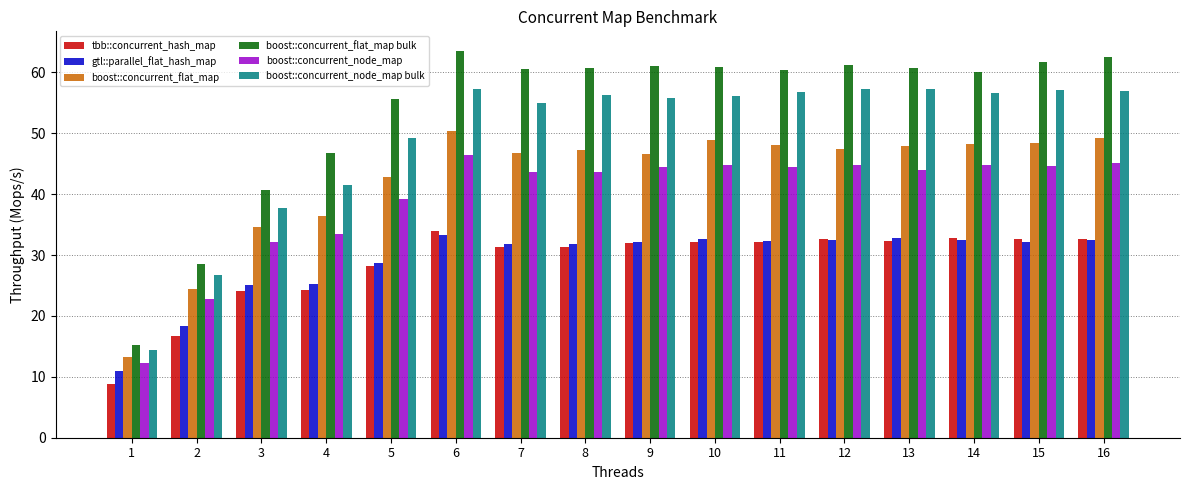

The boost::concurrent_node_map bulk series shows 26.7 at 2. True or false?

True